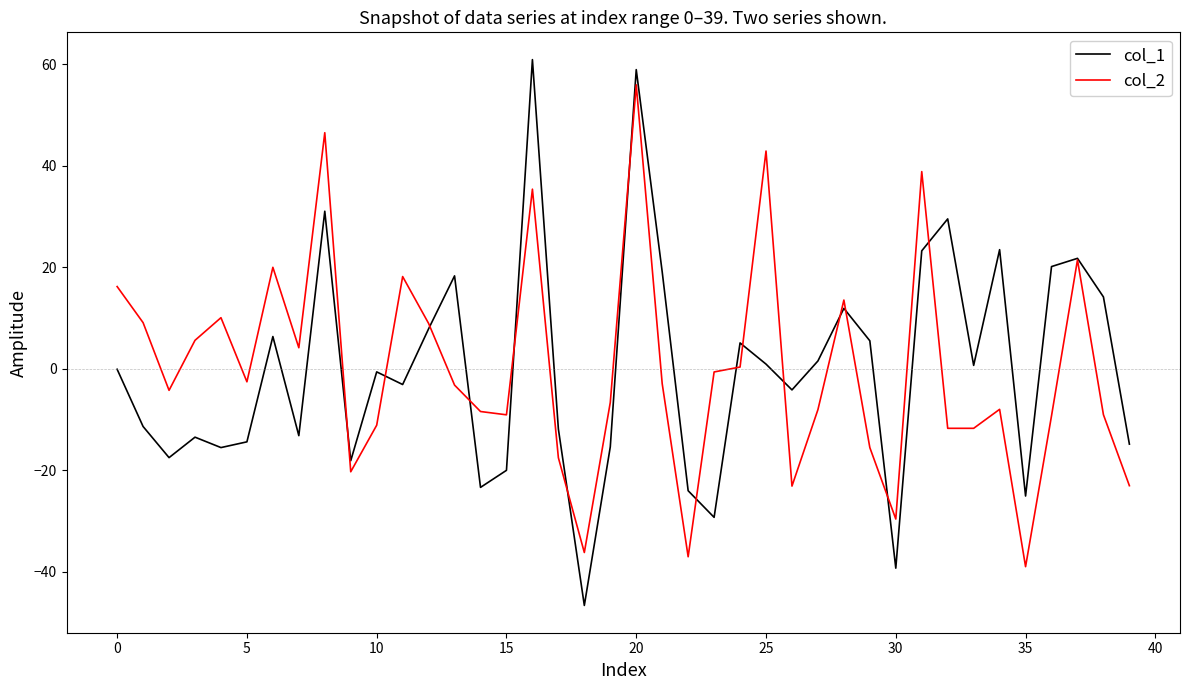

Which series has the largest range (max minus min)?

col_1